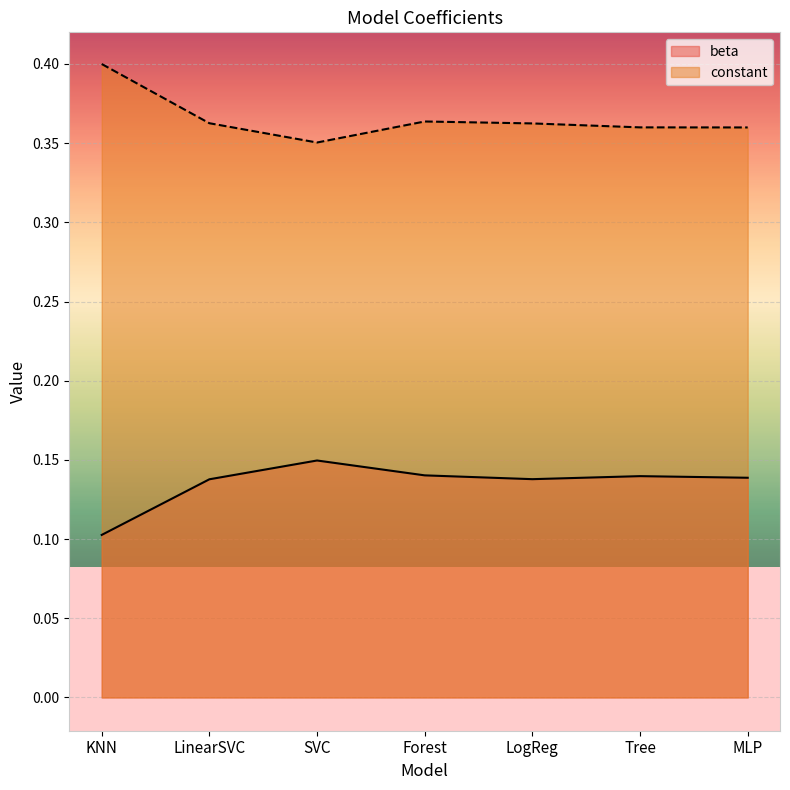

How many categories are shown in the chart?

7